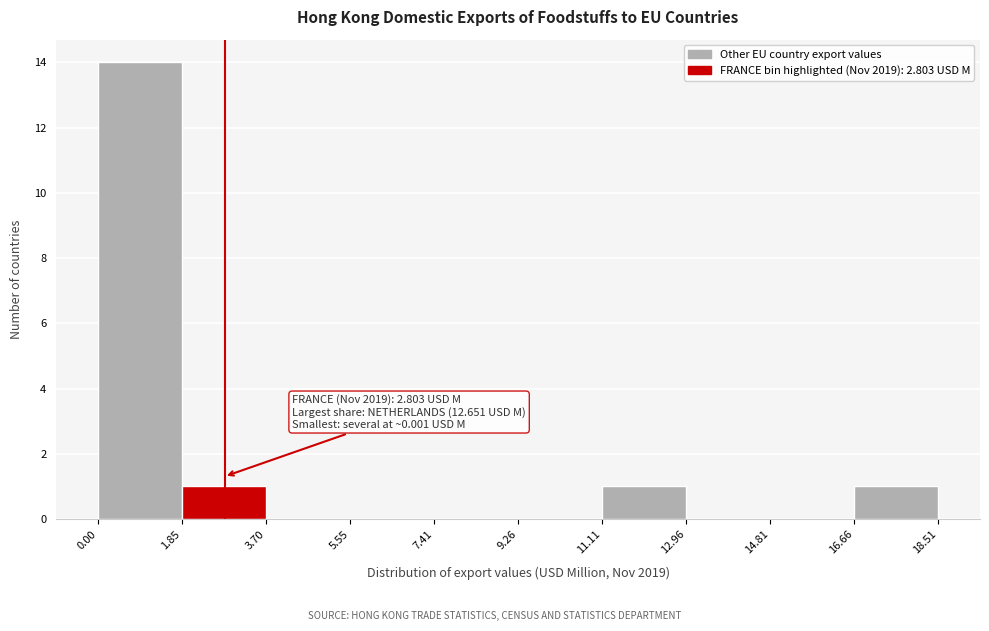

Over which range of the x-axis is the bar tallest?

0.00 to 1.85